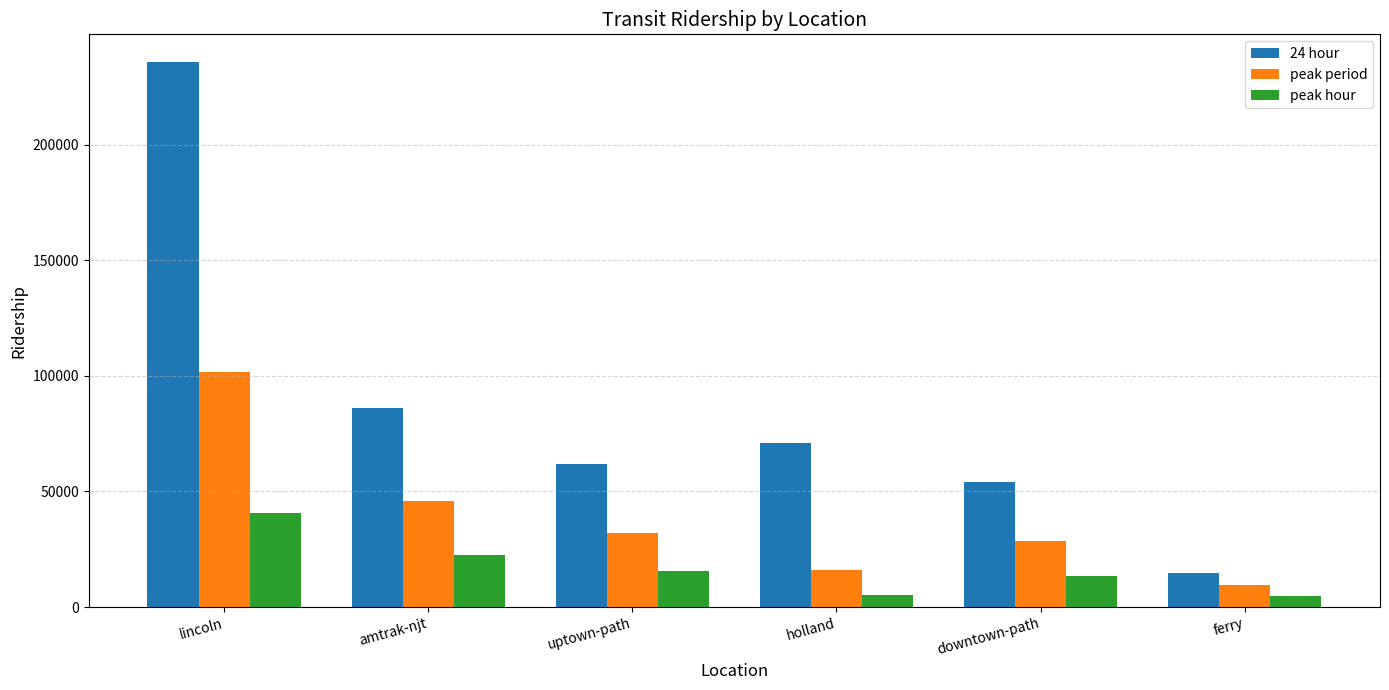

What is the maximum value for 24 hour?

235912